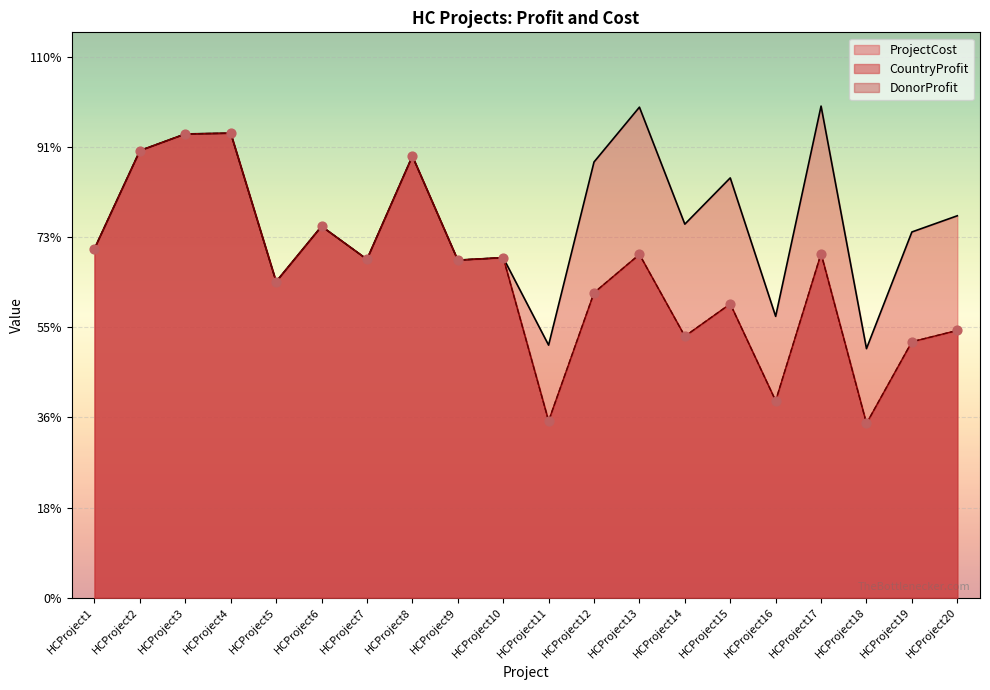

Which series has the largest Y range (max minus min)?

CountryProfit